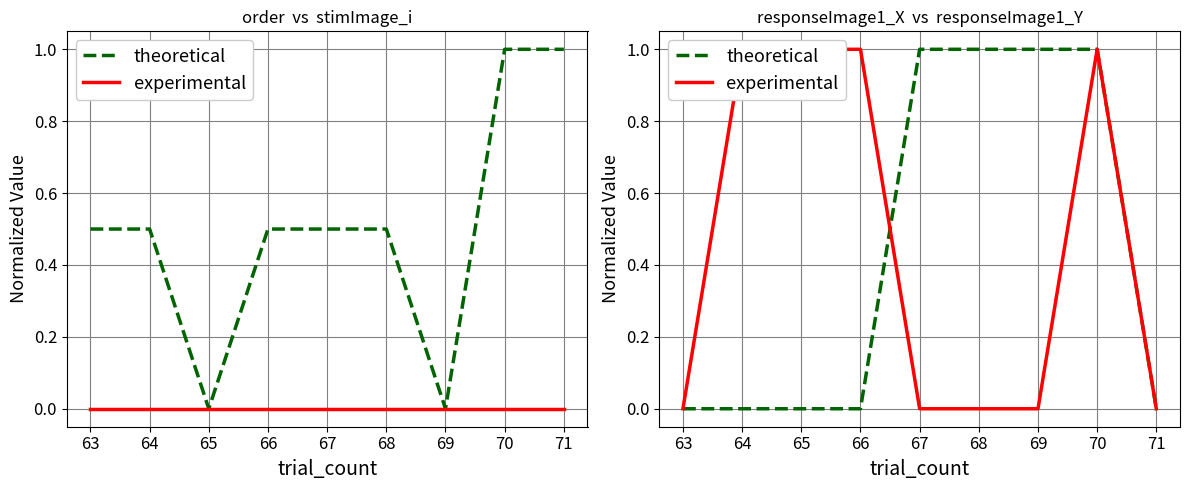

What is the total value across all series at 67?

1.0